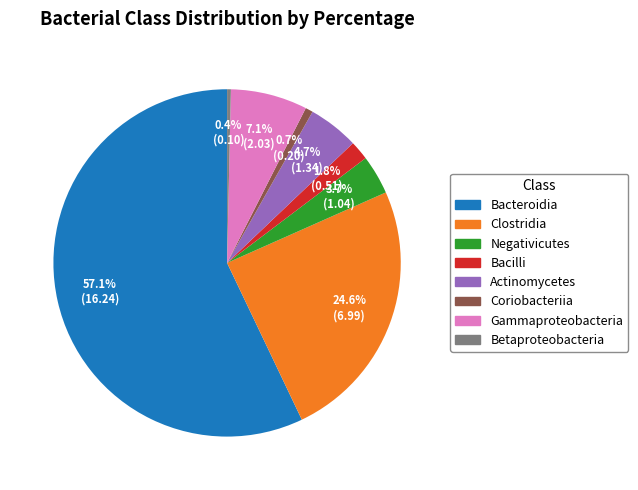

What is the ratio of the value at Gammaproteobacteria to the value at Clostridia?

0.3